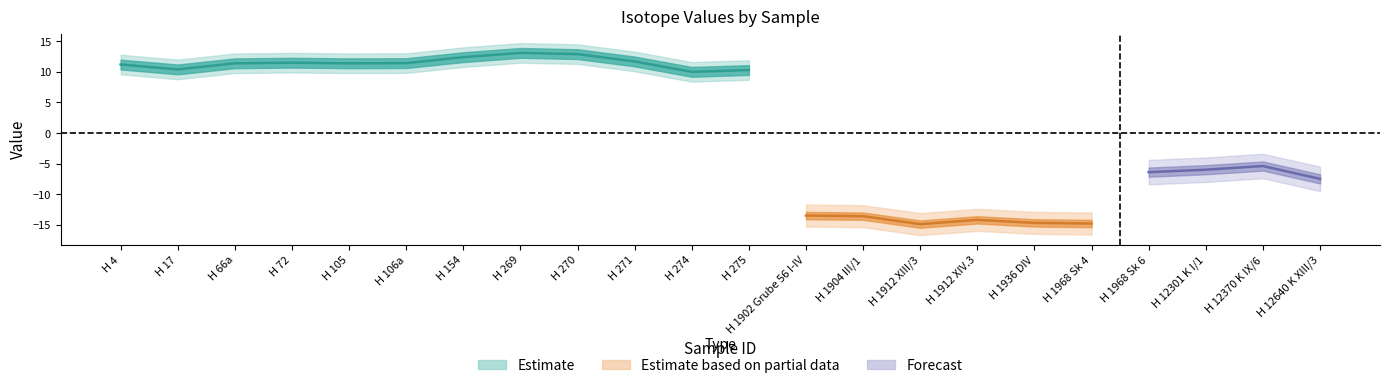

What is the label of the 15th point from the left?

H 1912 XIII/3